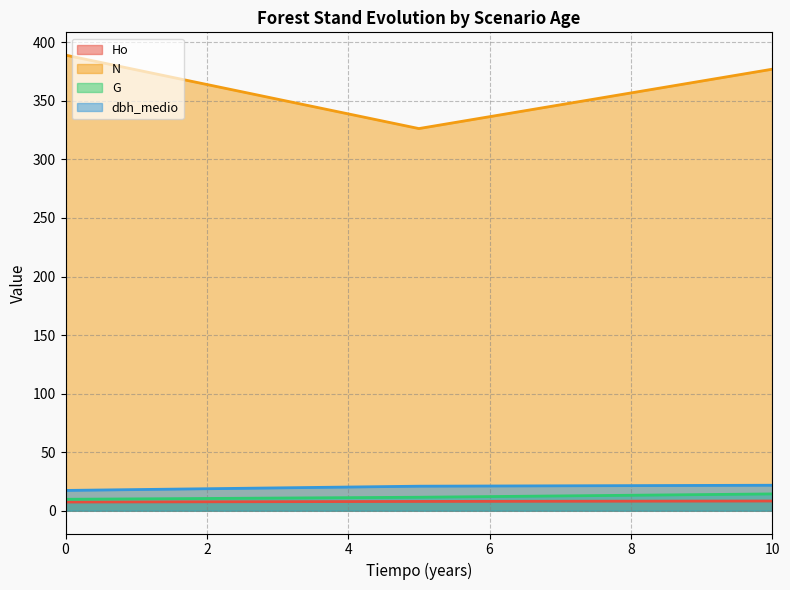

In N, how many points are lower than both neighbors (excluding endpoints)?

1